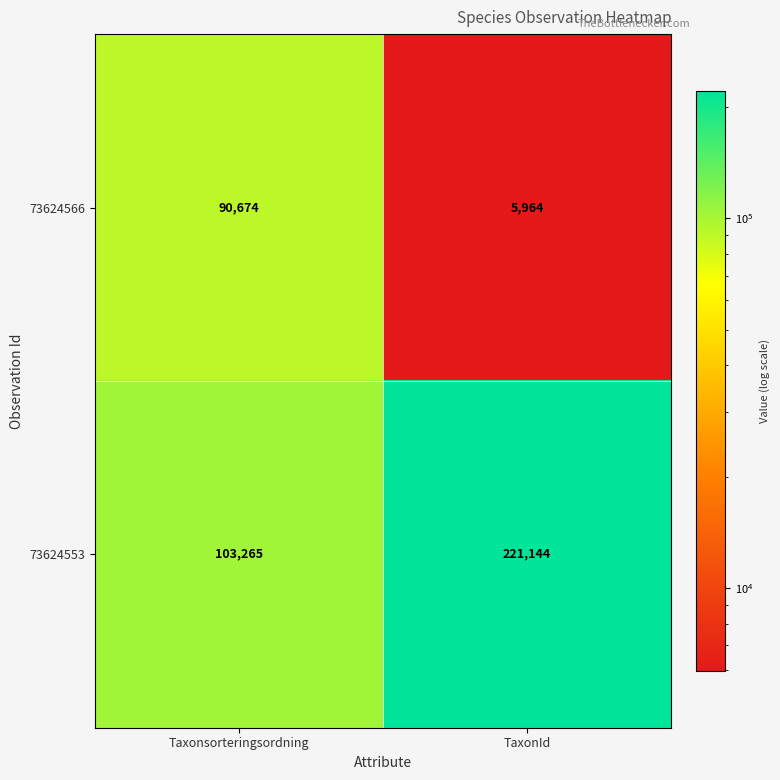

Is it true that 73624566 equals 3782 at TaxonId?

False